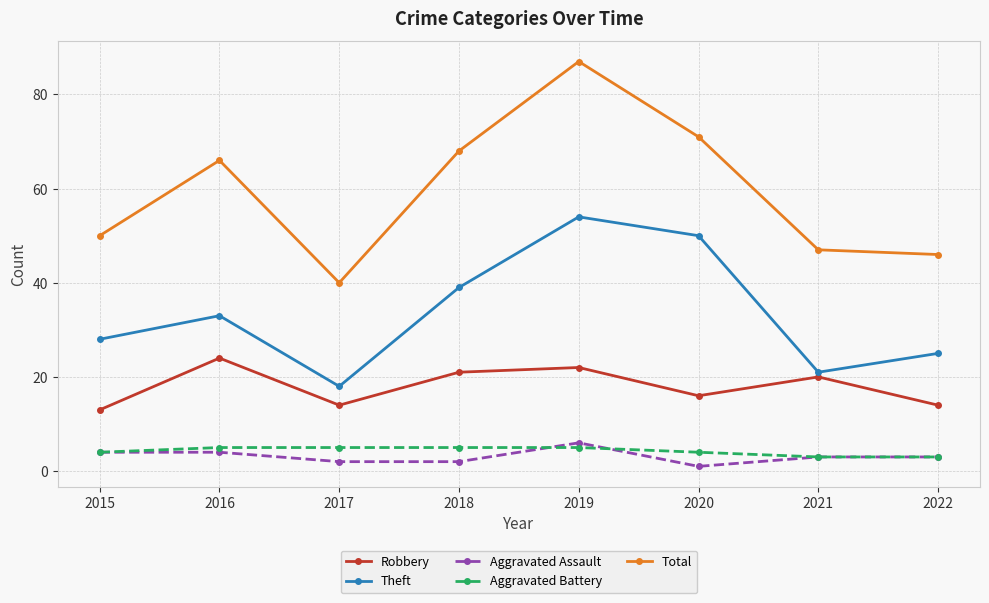

What is the value of the Aggravated Assault point at the 5th from the left?

6